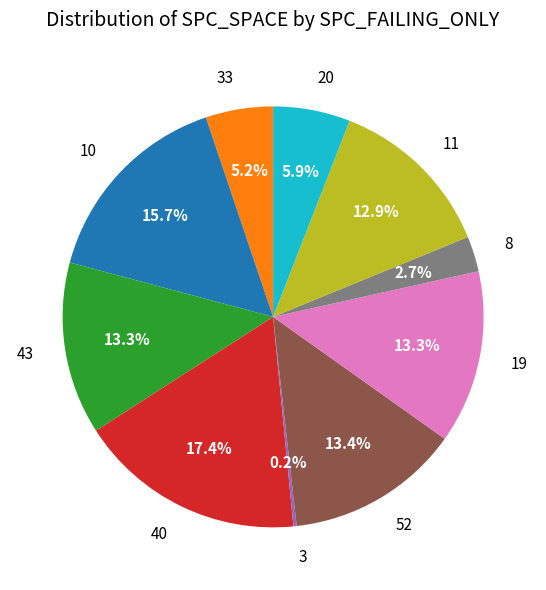

To the nearest percent, what portion does 20 represent?

6%